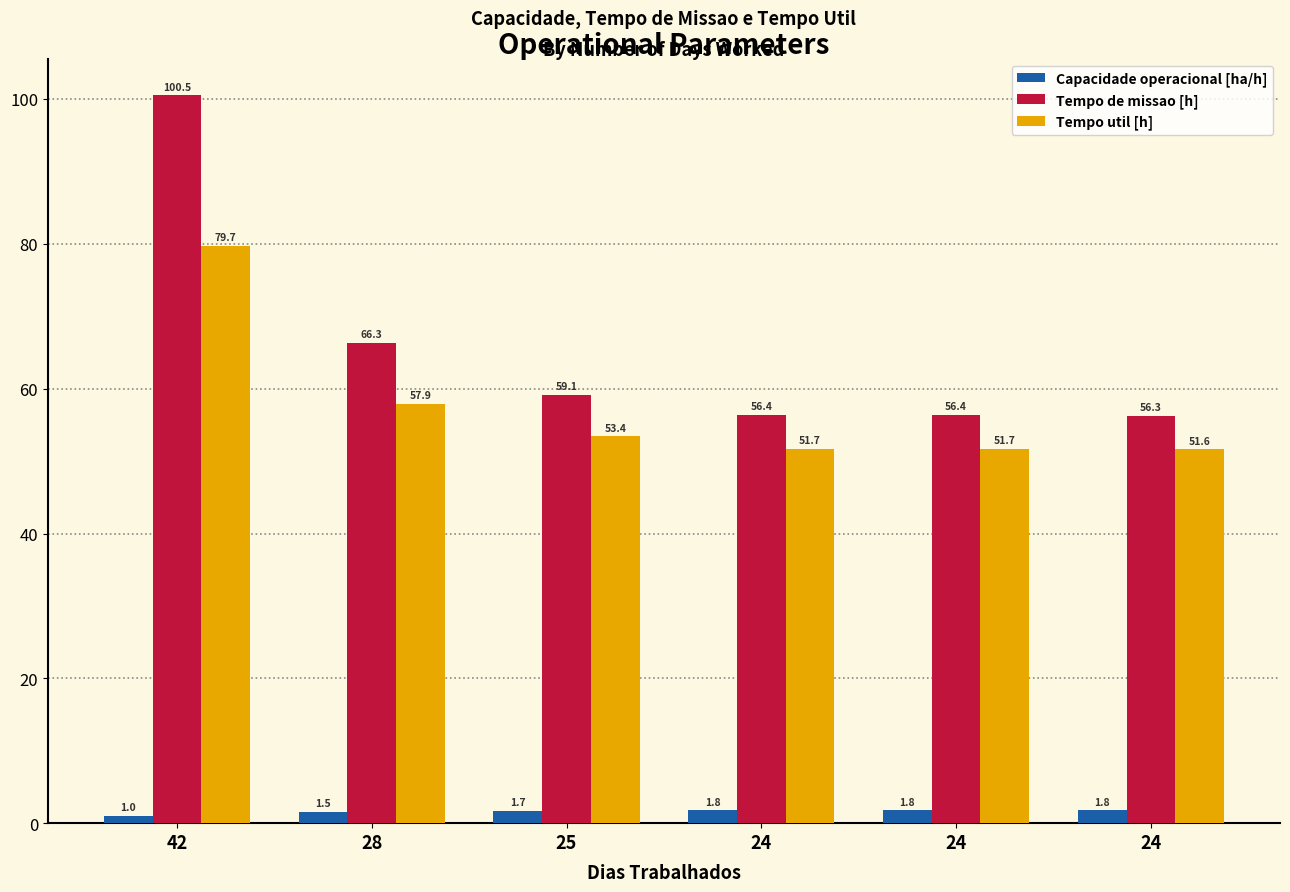

Reading left to right, what are all the values shown in this chart?

Capacidade operacional [ha/h]: 42=1.0	28=1.5	25=1.7	24=1.8	24=1.8	24=1.8
Tempo de missao [h]: 42=100.5	28=66.3	25=59.1	24=56.4	24=56.4	24=56.3
Tempo util [h]: 42=79.7	28=57.9	25=53.4	24=51.7	24=51.7	24=51.6